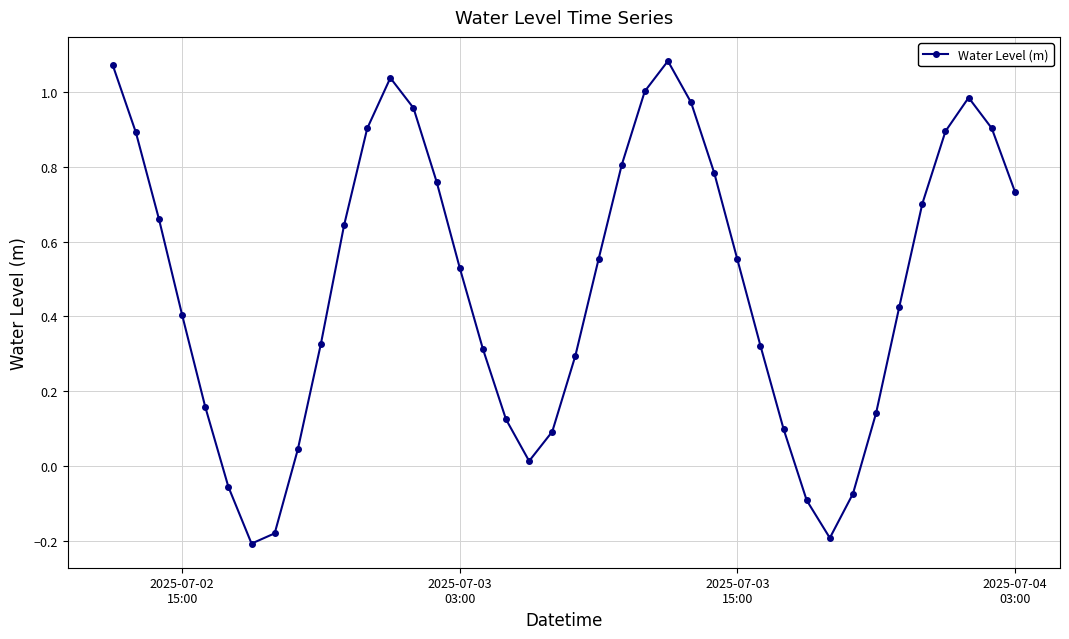

True or false: there are more than 2 points higher than both neighbors.

True